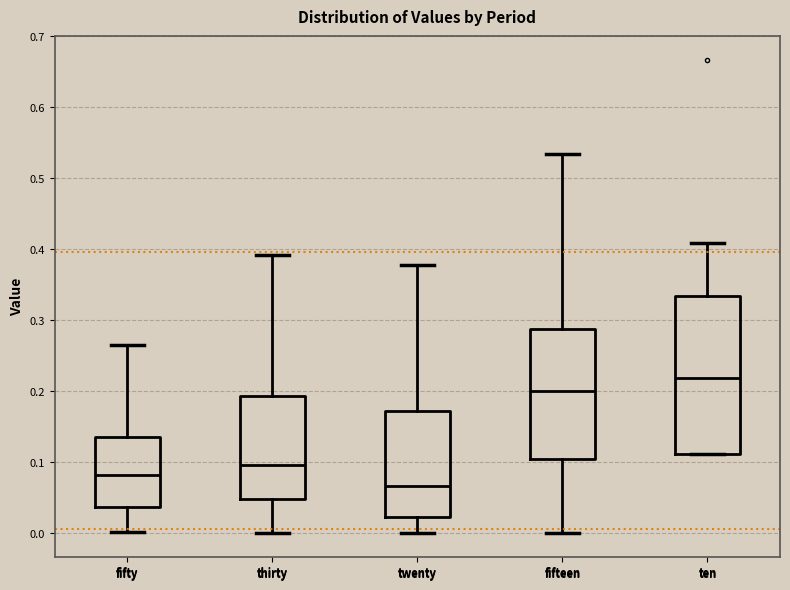

Where does the median line of the box for thirty sit on the y-axis? The values are not printed on the chart, so give them approximately, as read against the axis.

0.10